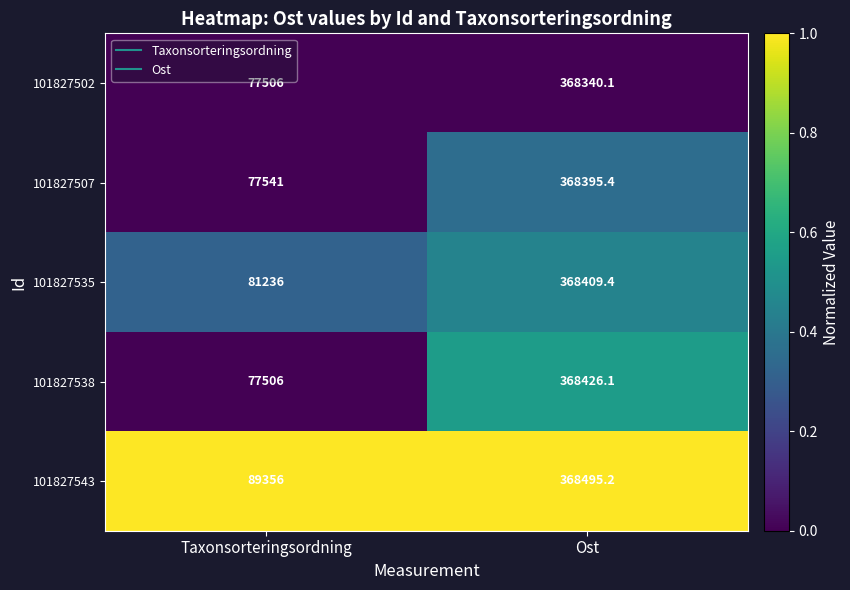

Reading left to right, extract all data points from this chart.

101827502: Taxonsorteringsordning=77506.0	Ost=368340.1
101827507: Taxonsorteringsordning=77541.0	Ost=368395.4
101827535: Taxonsorteringsordning=81236.0	Ost=368409.4
101827538: Taxonsorteringsordning=77506.0	Ost=368426.1
101827543: Taxonsorteringsordning=89356.0	Ost=368495.2